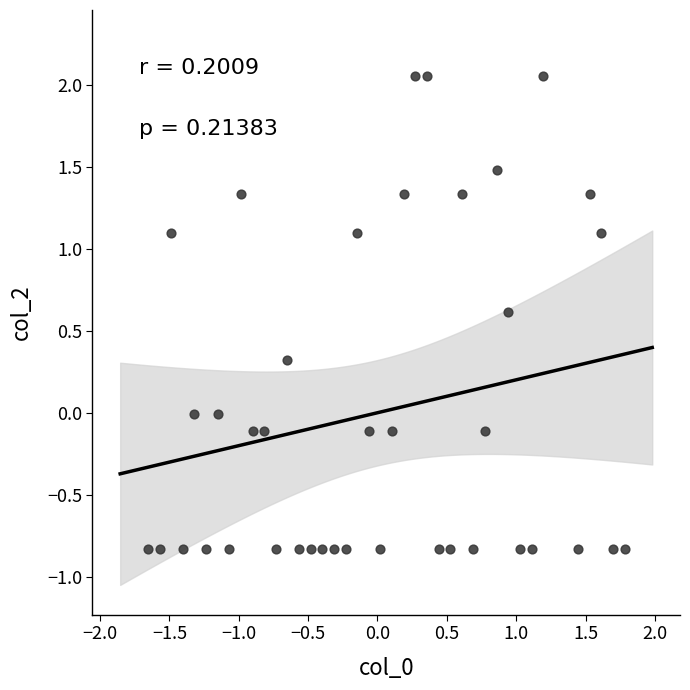

What is the range of Y values (max minus min)?

2.9